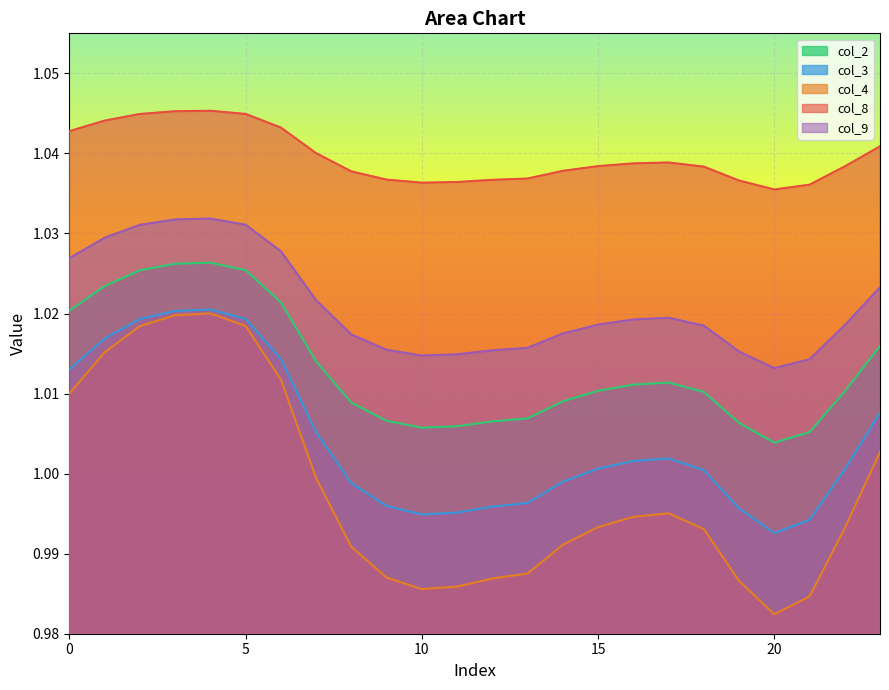

The col_4 series shows 1.0 at 15. True or false?

True